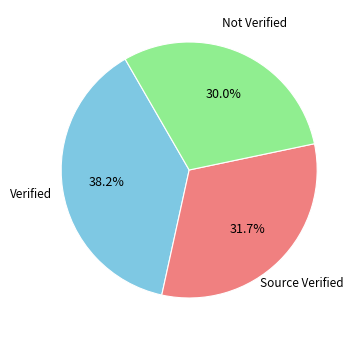

Does any single category account for the majority?

No